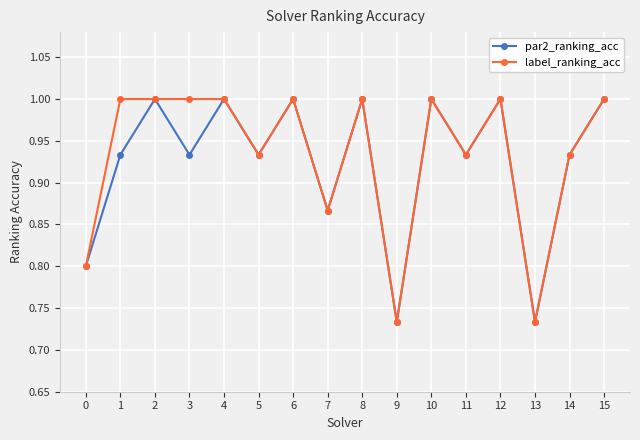

What is the sum of all par2_ranking_acc values?

14.8